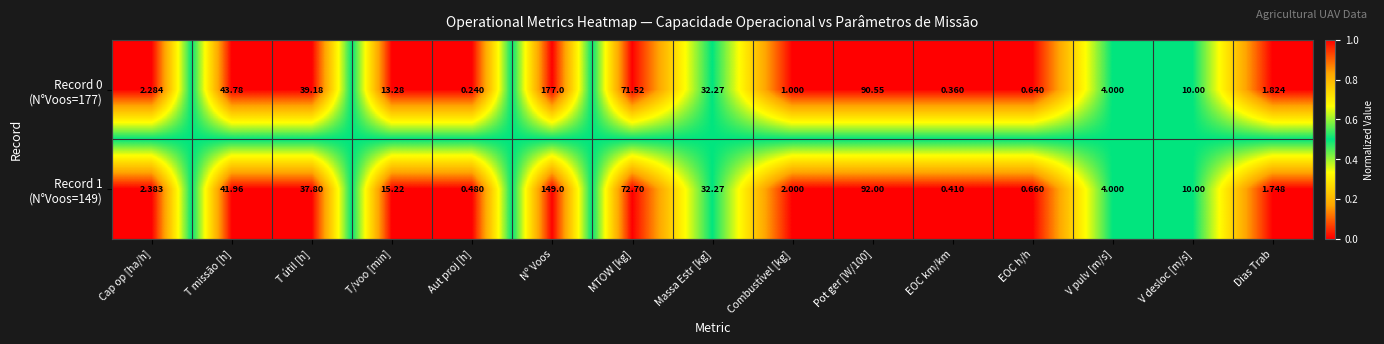

Which category has the lowest value across all series?

Aut proj [h]